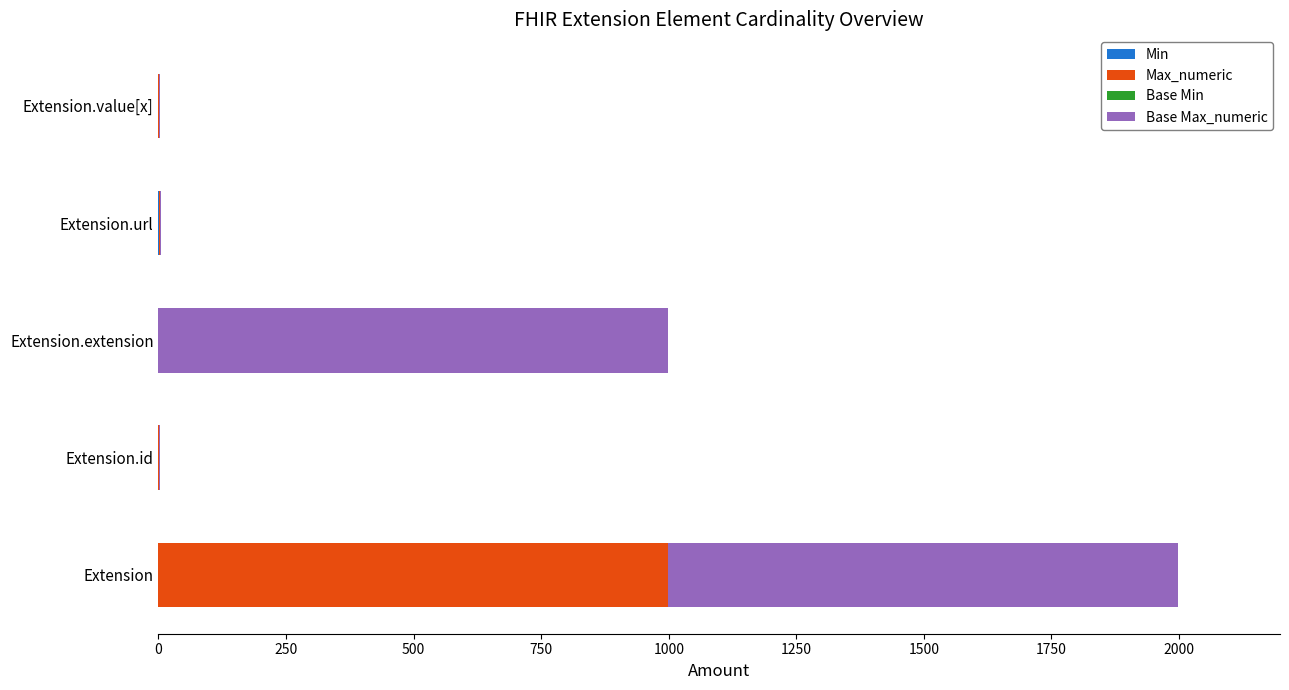

At which category is the sum across all series the highest?

Extension